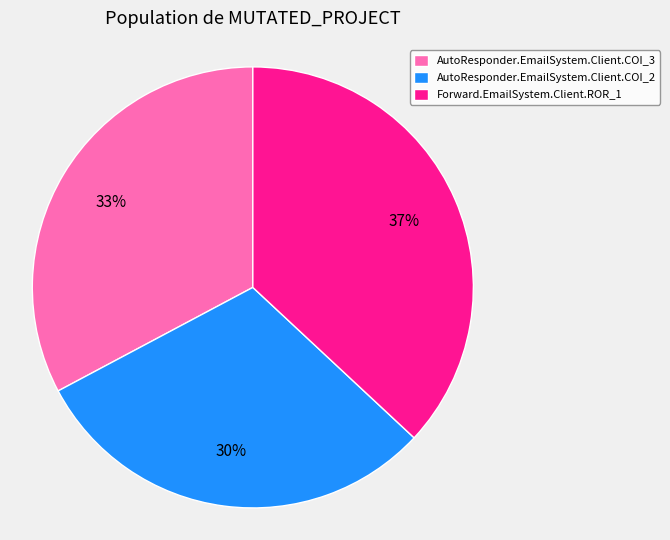

Is there any slice that represents more than half of the pie?

No